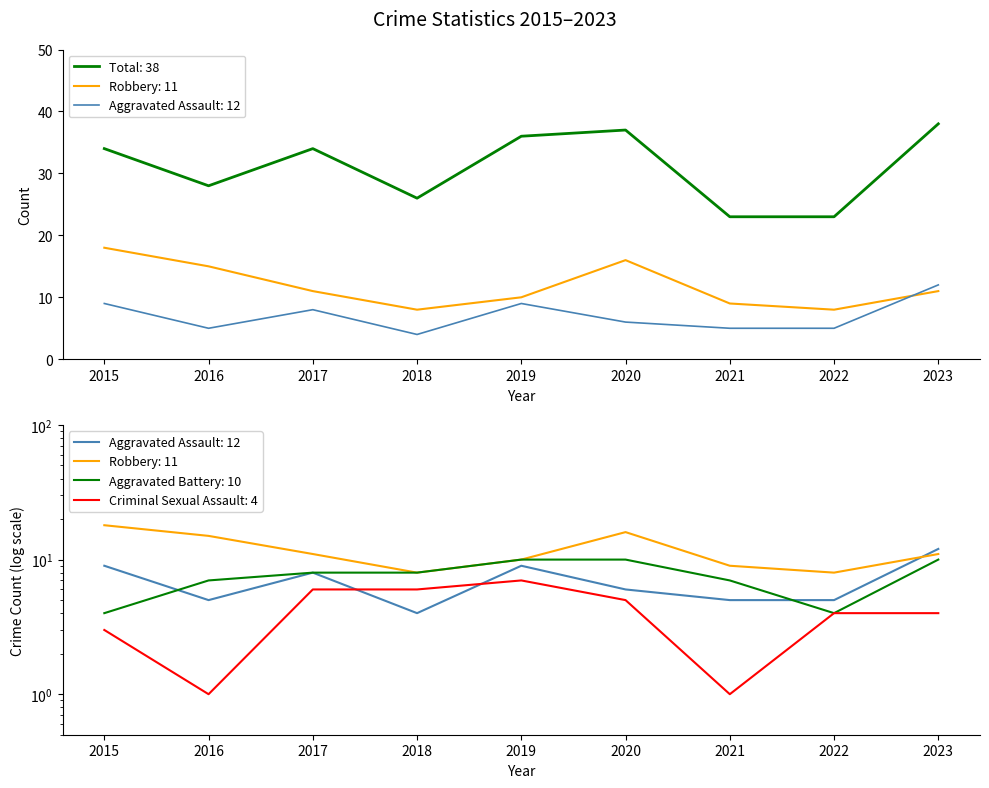

What are all the series names shown in the legend?

Aggravated Assault, Aggravated Battery, Criminal Sexual Assault, Robbery, Total